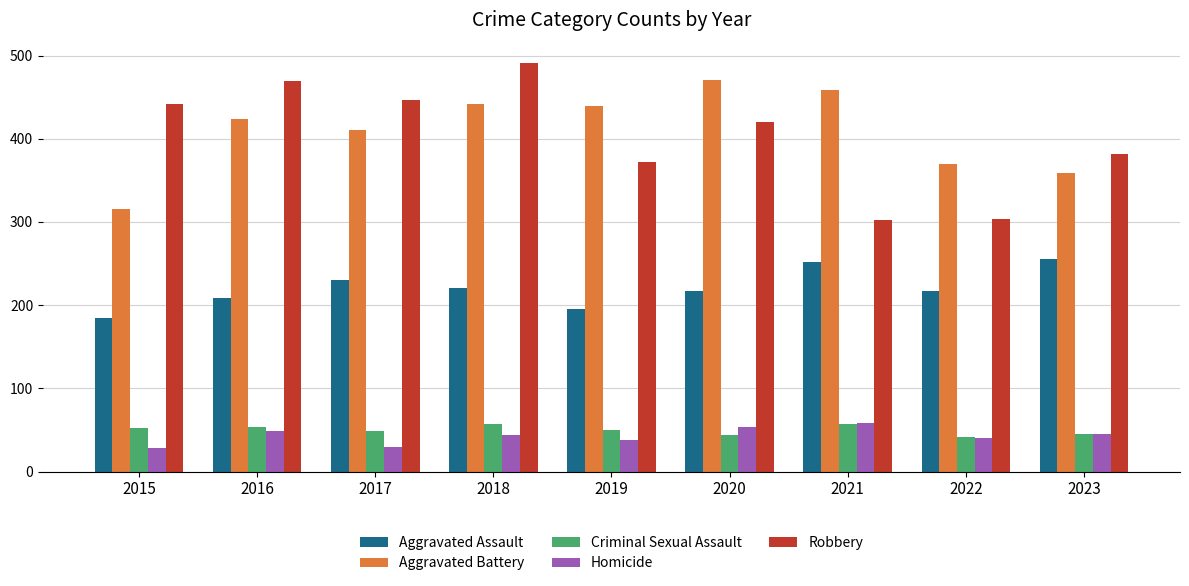

Read the Robbery value at 2022, to the nearest 10.

300